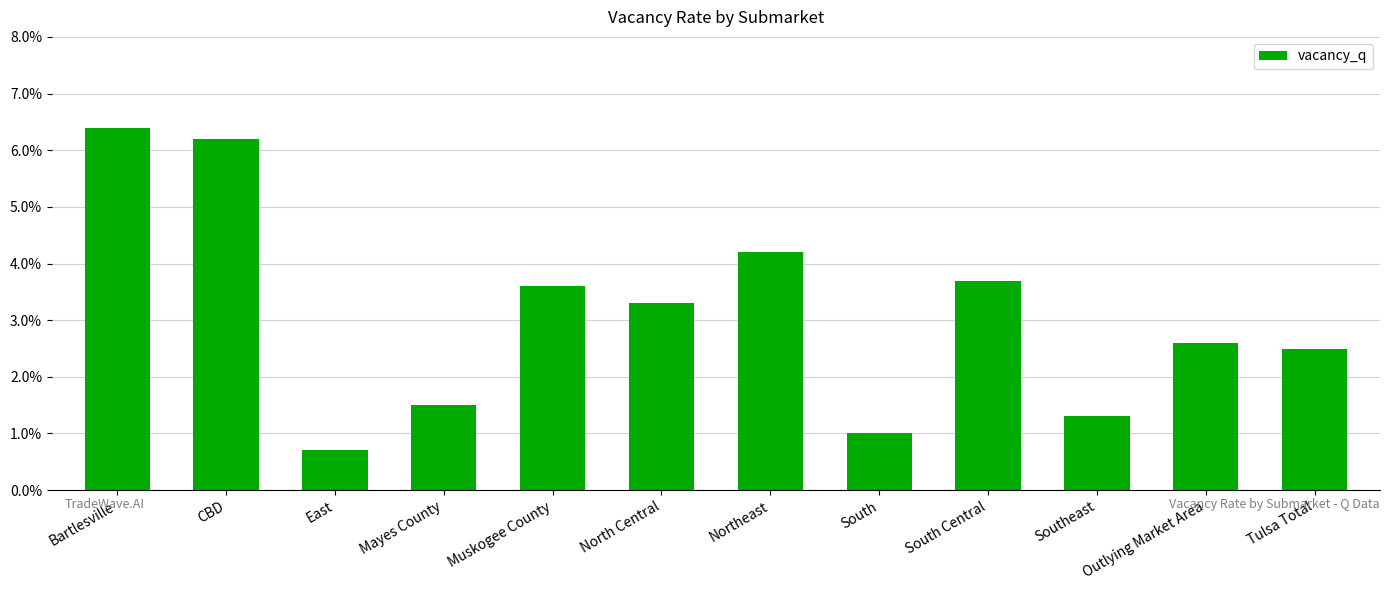

Reading left to right, what are all the values shown in this chart?

0.1	0.1	0.0	0.0	0.0	0.0	0.0	0.0	0.0	0.0	0.0	0.0